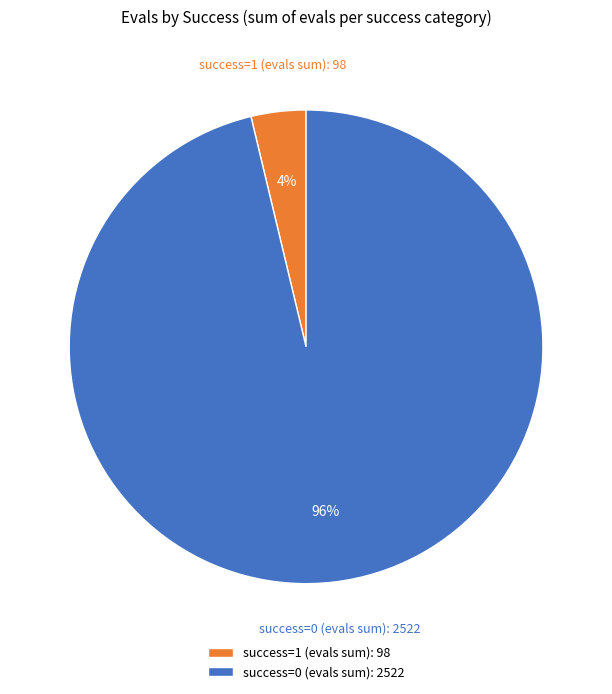

Which has a higher value, success=1 (evals sum): 98 or success=0 (evals sum): 2522?

success=0 (evals sum): 2522